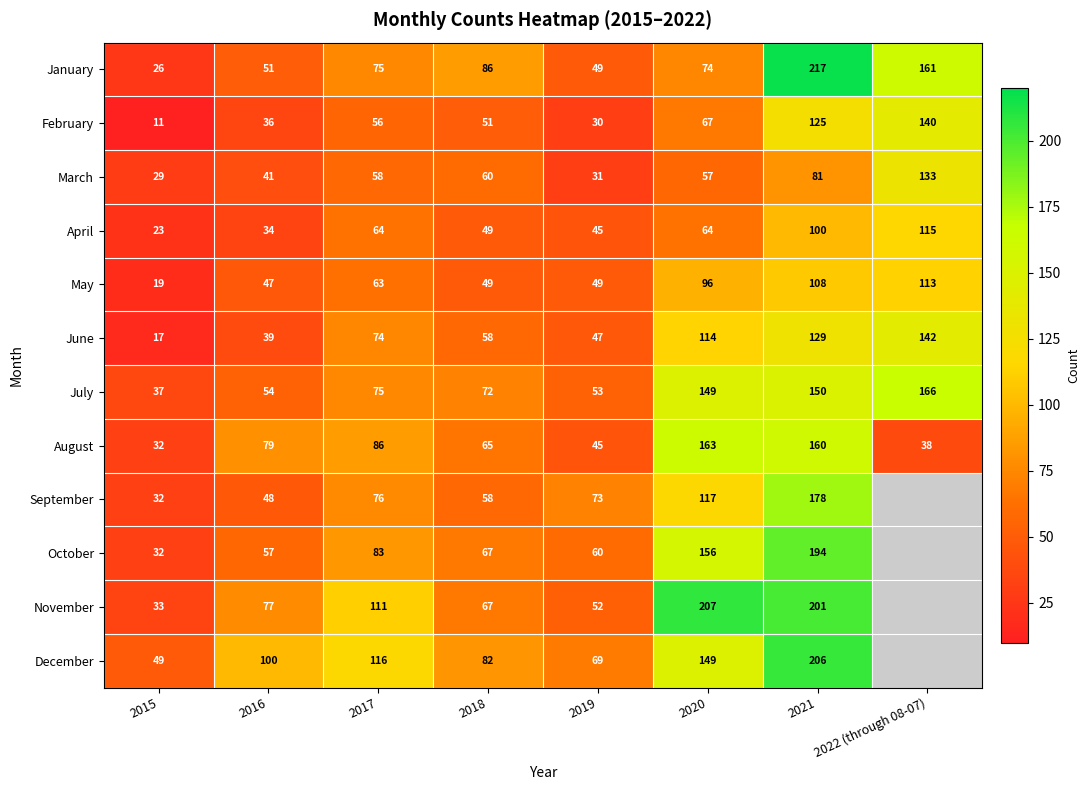

Is the value of July at 2022 (through 08-07) greater than the value of June at 2018?

Yes